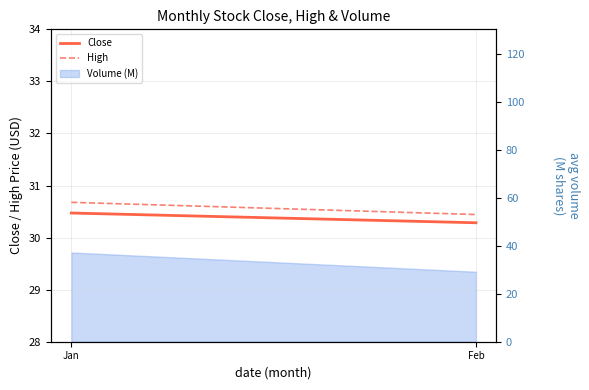

What is the sum of the Close values at Jan and Feb?

60.8